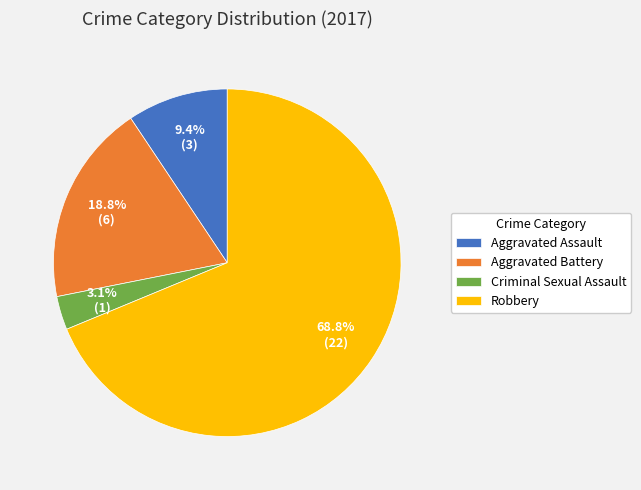

The Robbery slice represents 55% of the pie. True or false?

False